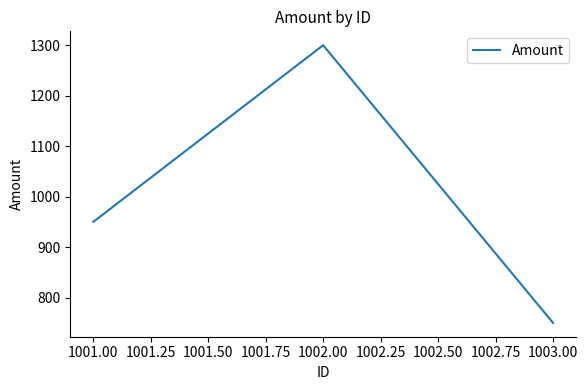

How many values are below 950?

1